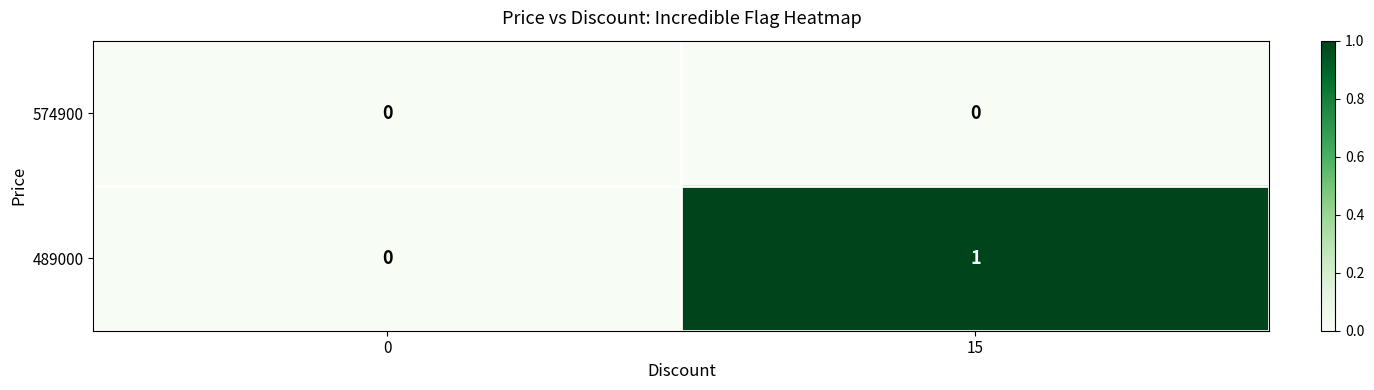

At 15, list the series in order from largest to smallest.

489000, 574900